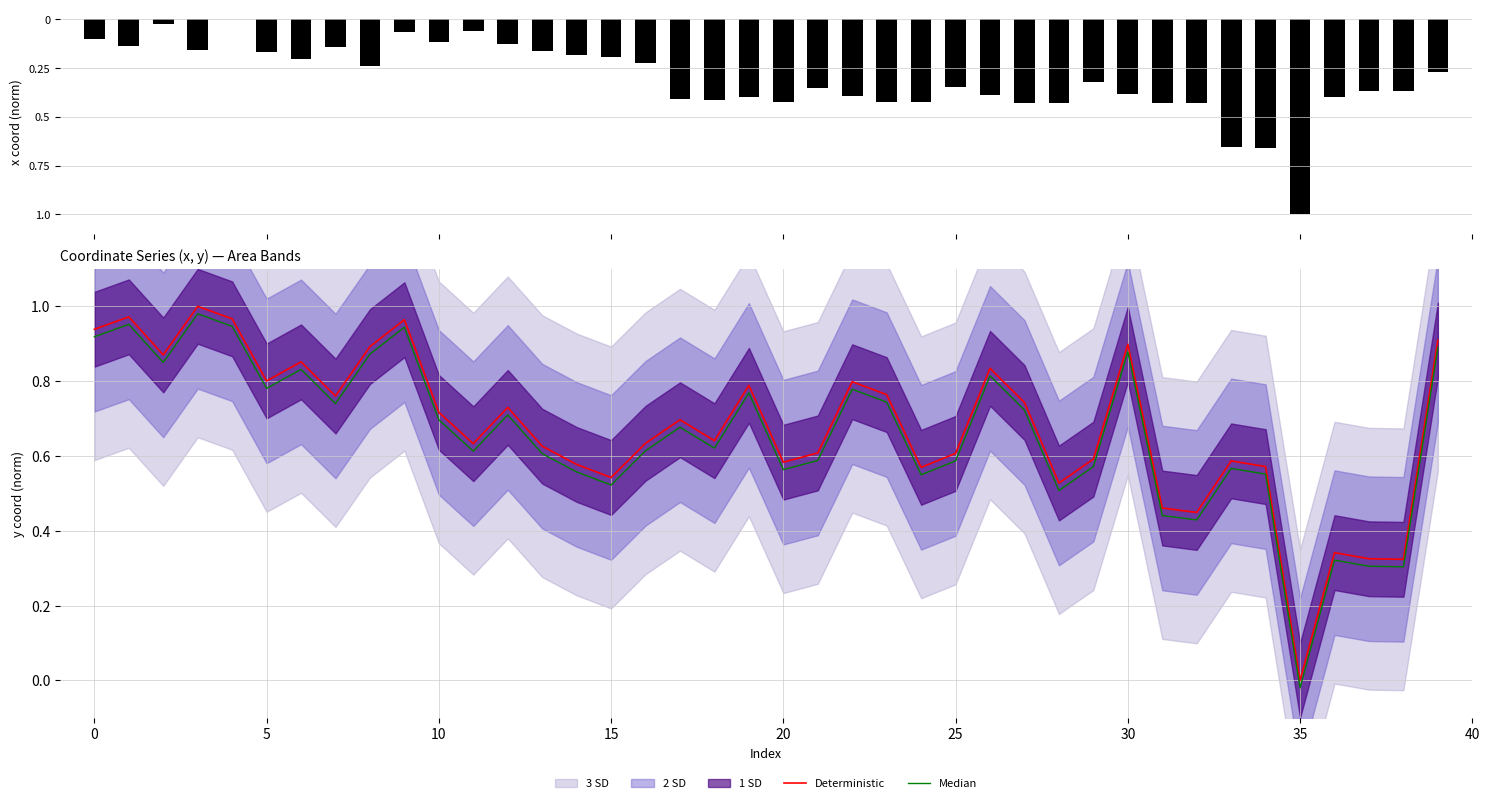

At which label does Deterministic reach its minimum?

35